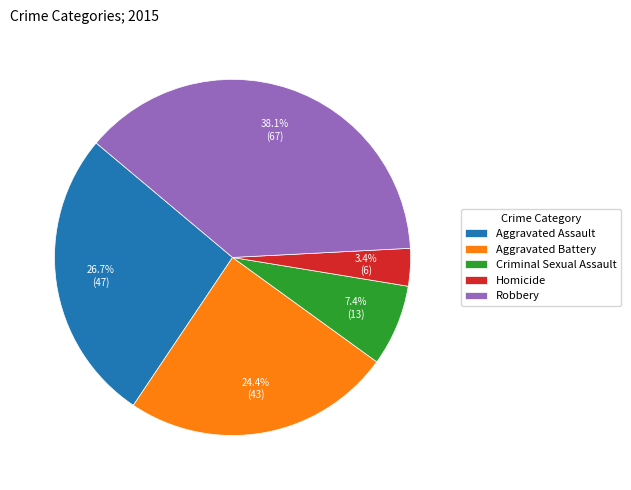

To the nearest percent, what portion does Aggravated Assault represent?

27%